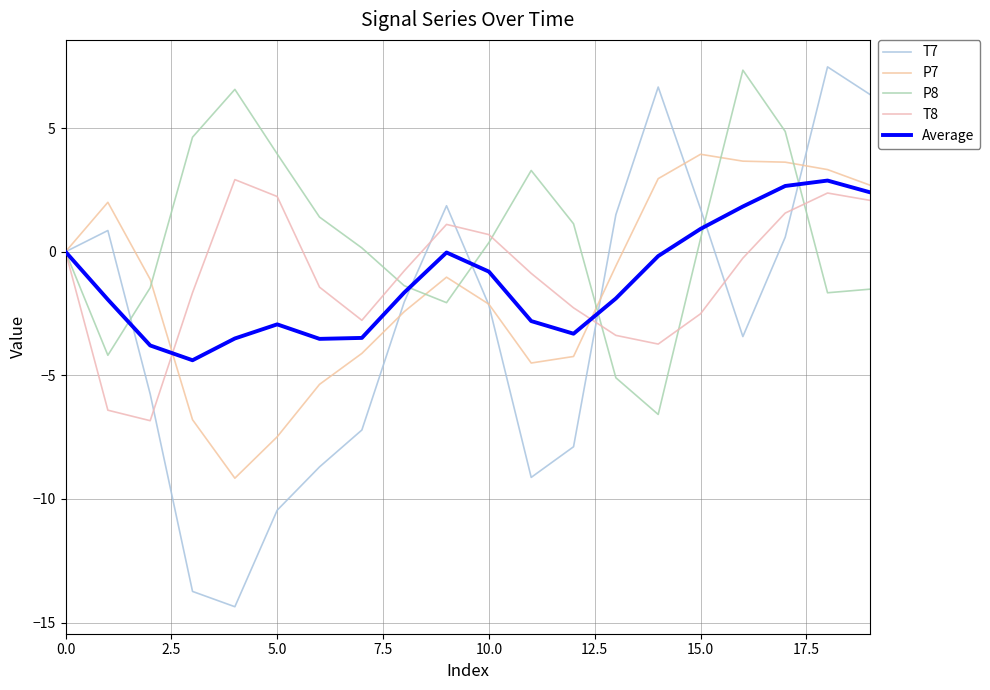

Does the chart display data point markers on the line(s)?

No